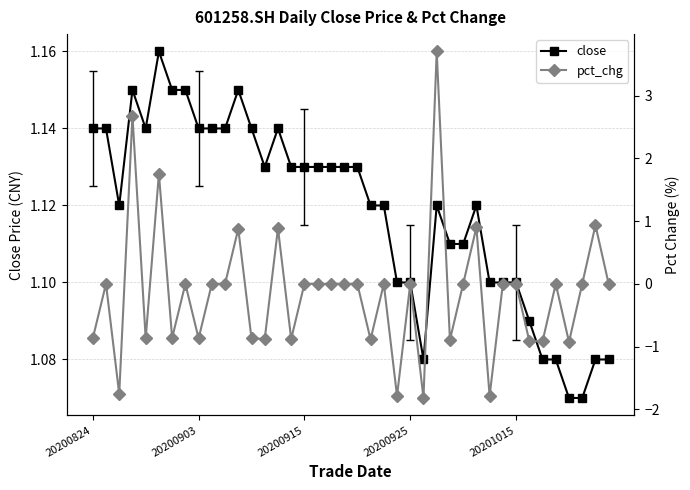

What is the average value of the close series?

1.1